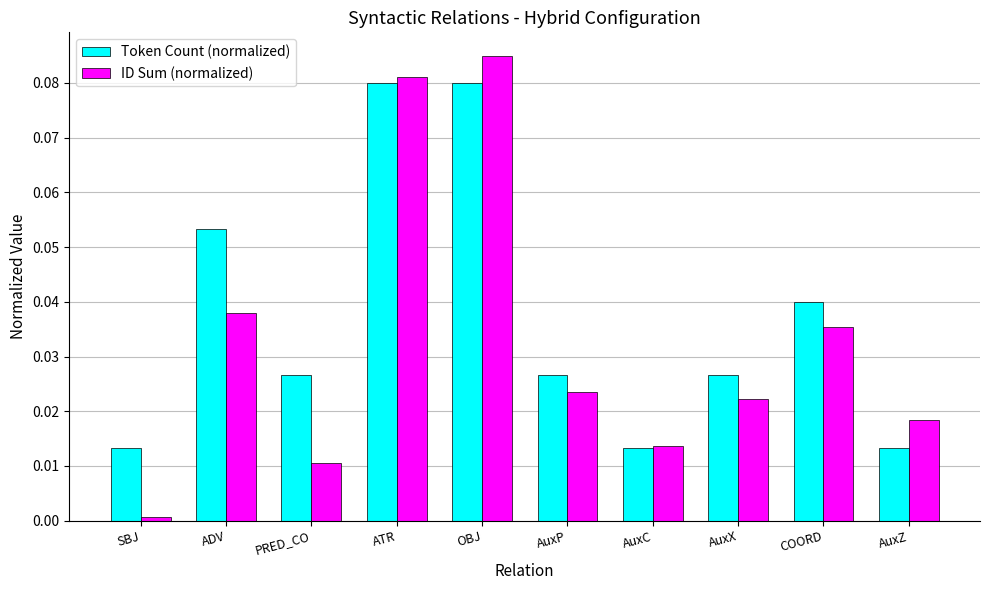

What position from the left is OBJ?

5